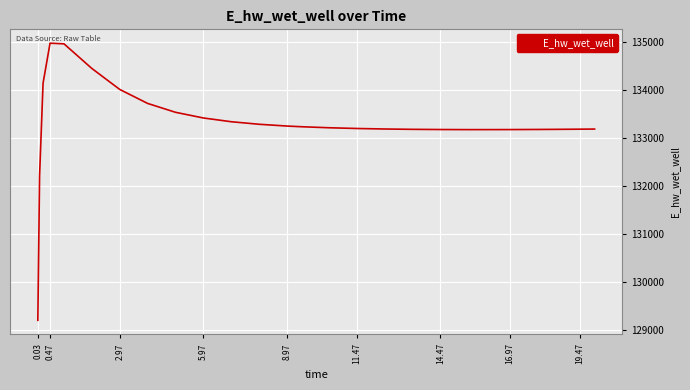

What is the difference between the maximum and minimum values?

5769.8